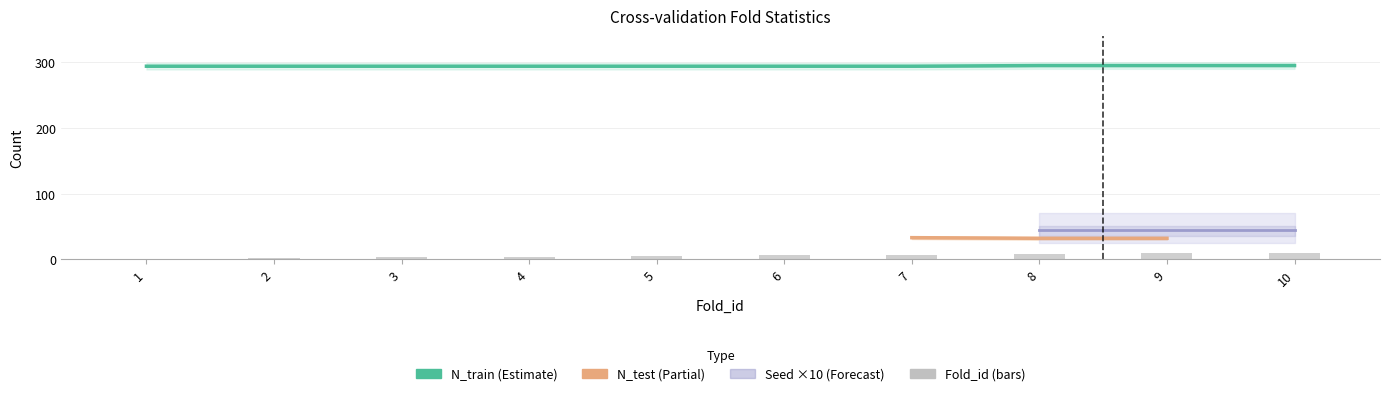

What is the value of the N_train bar at the 5th from the left?

294